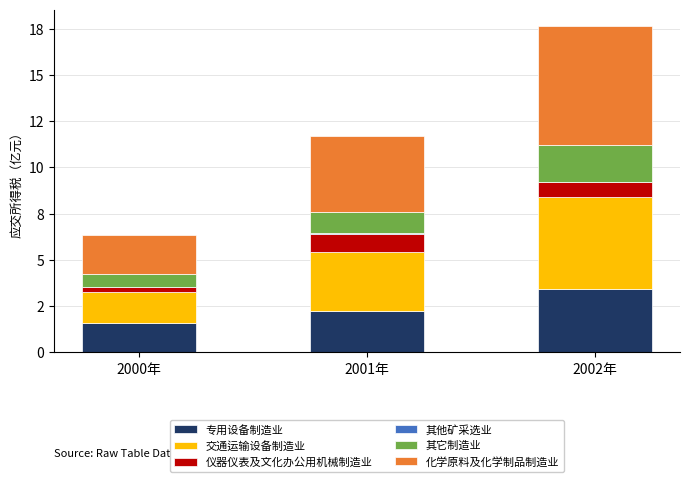

What position from the right is 2002年?

1